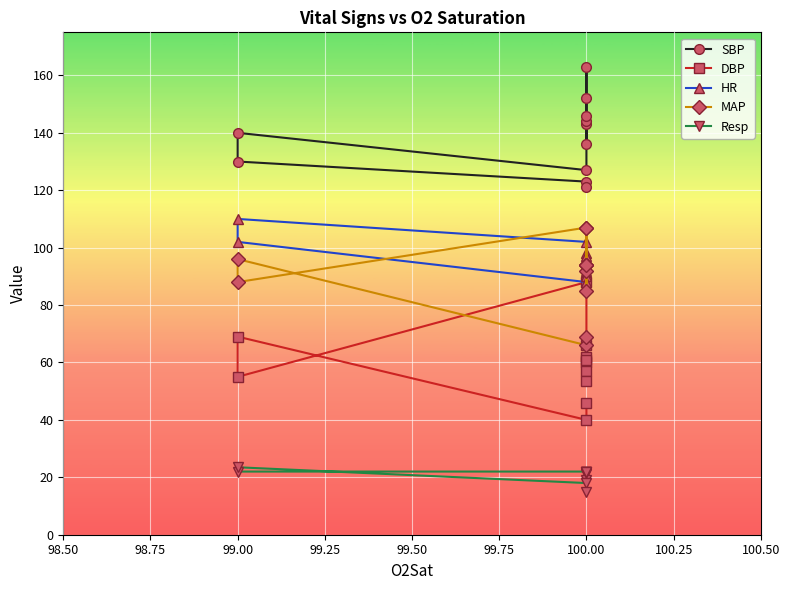

True or false: SBP and DBP intersect in this chart.

False